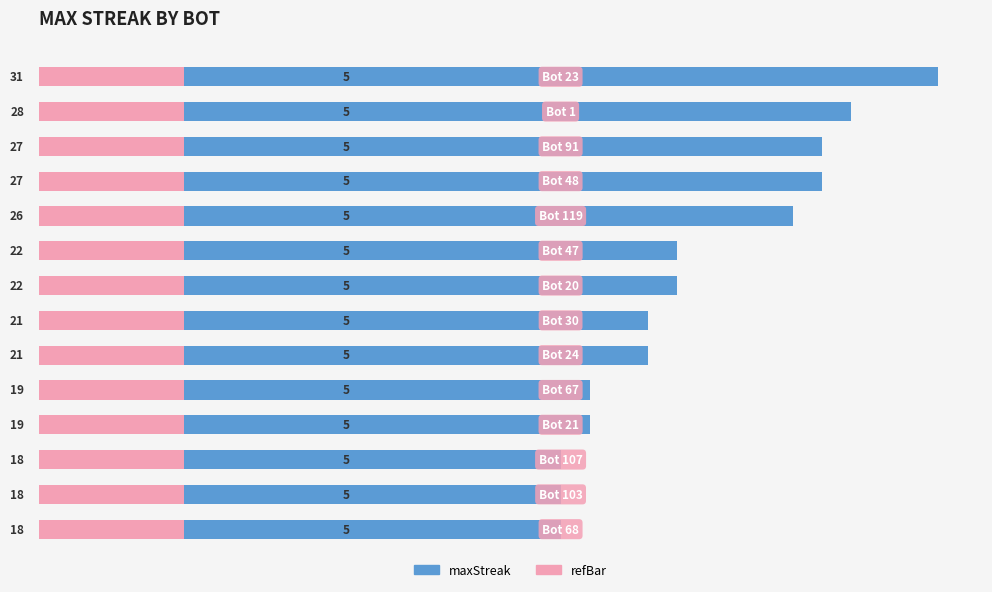

What is the average value of the refBar series?

0.6